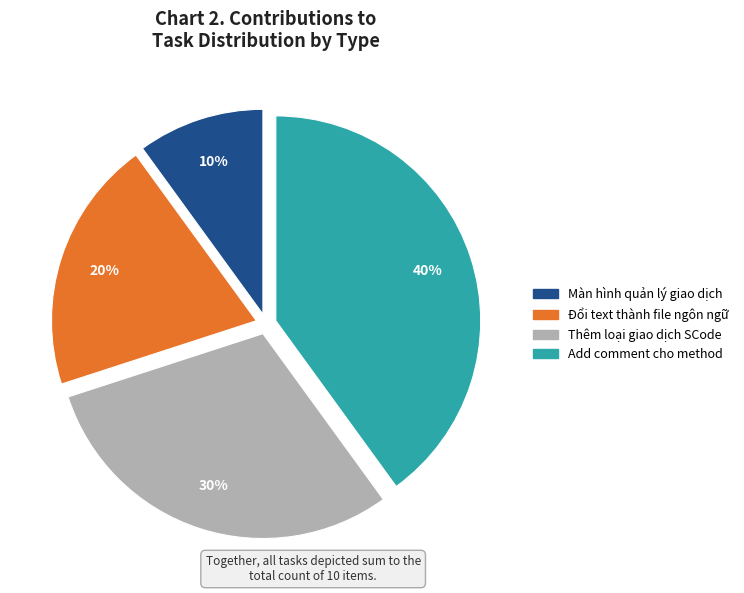

The Thêm loại giao dịch SCode slice represents 30% of the pie. True or false?

True